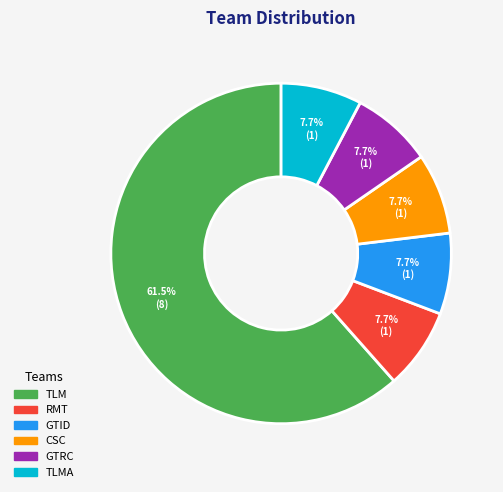

Is there a majority slice in this chart?

Yes